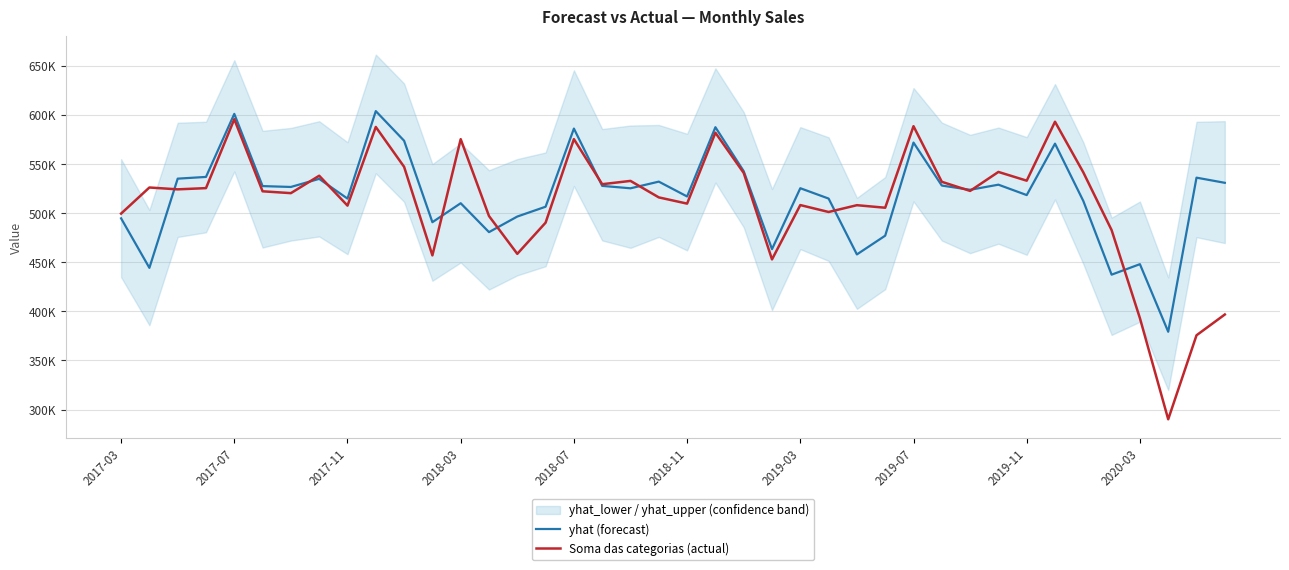

How many times do Soma das categorias (actual) and yhat (forecast) cross each other?

11